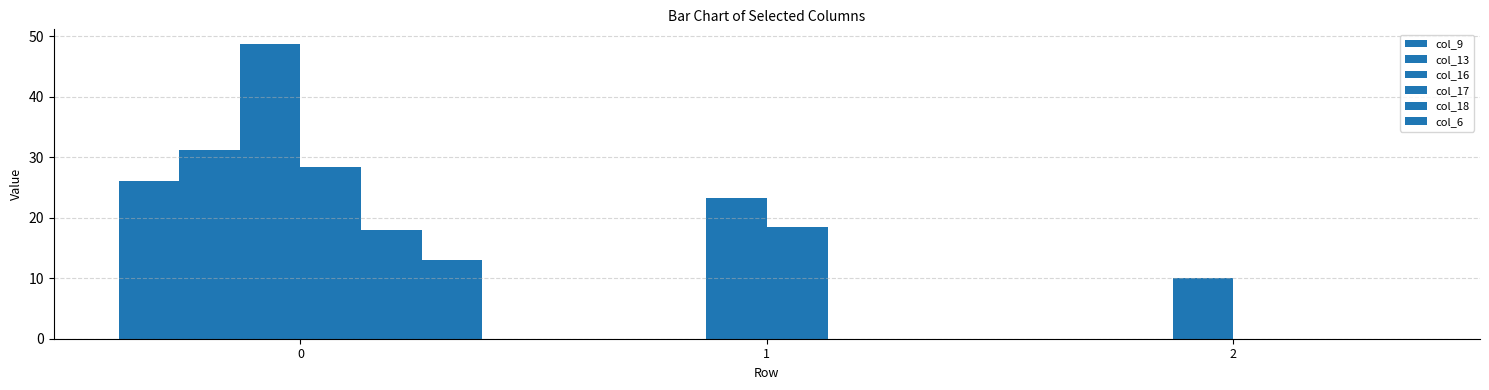

Rank the series by their maximum value, from lowest to highest.

col_6, col_18, col_9, col_17, col_13, col_16